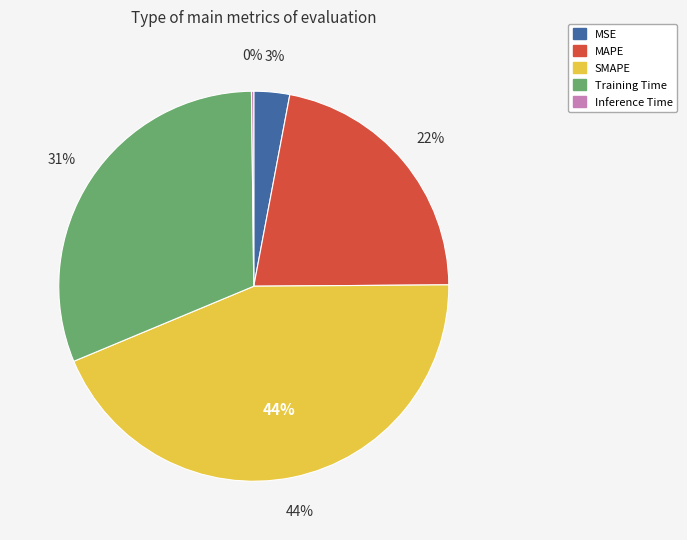

What percentage is the Training Time slice, to the nearest percent?

31%